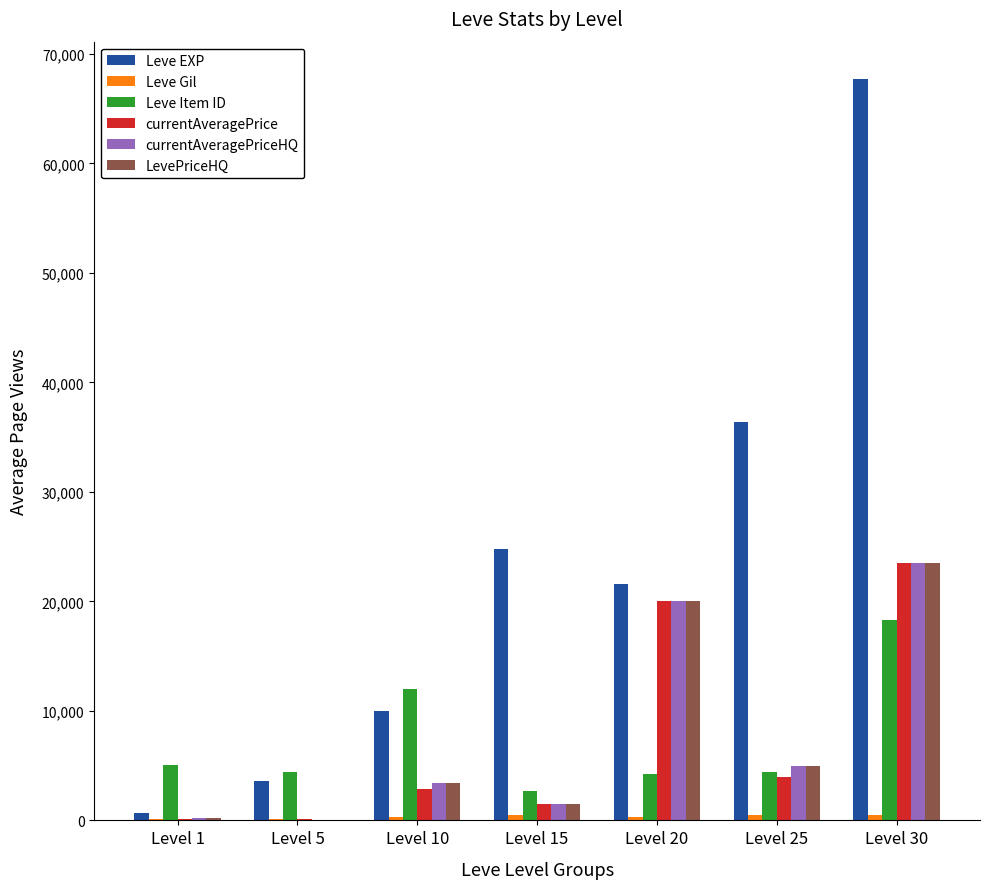

Between Level 10 and Level 25, which series saw the biggest shift?

Leve EXP